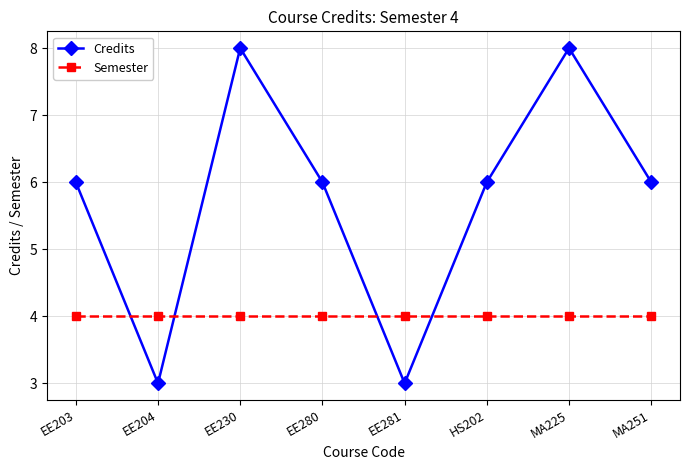

True or false: Semester and Credits intersect in this chart.

True